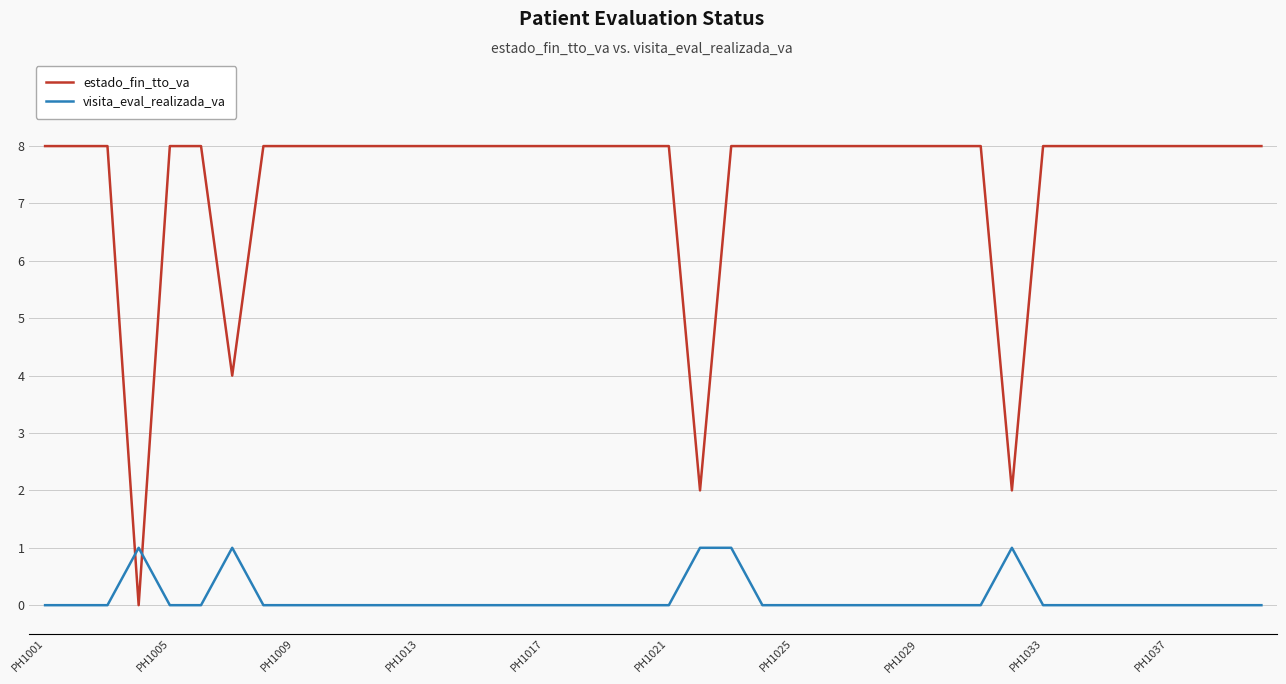

True or false: estado_fin_tto_va and visita_eval_realizada_va intersect in this chart.

True